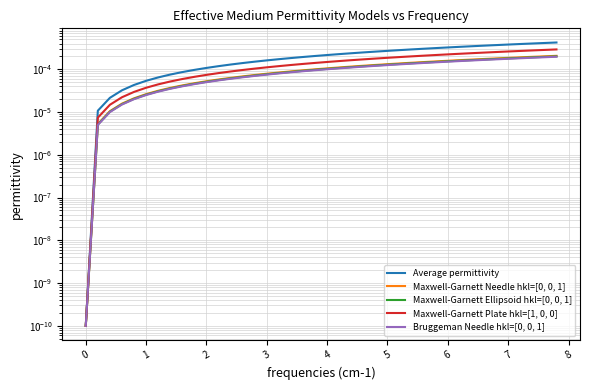

At how many categories does at least one series exceed 0?

40